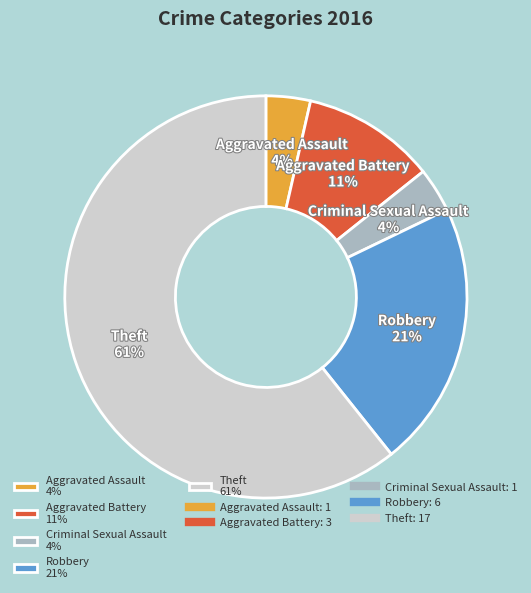

Is there any slice that represents more than half of the pie?

Yes